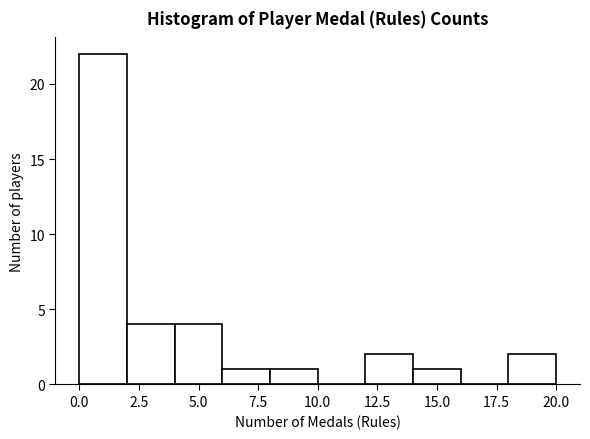

Reading left to right, transcribe this chart: for each bar, give the range it covers on the x-axis and its height. The values are not printed on the chart, so give them approximately, as read against the axis.

0 to 2: 22
2 to 4: 4
4 to 6: 4
6 to 8: 1
8 to 10: 1
10 to 12: 0
12 to 14: 2
14 to 16: 1
16 to 18: 0
18 to 20: 2